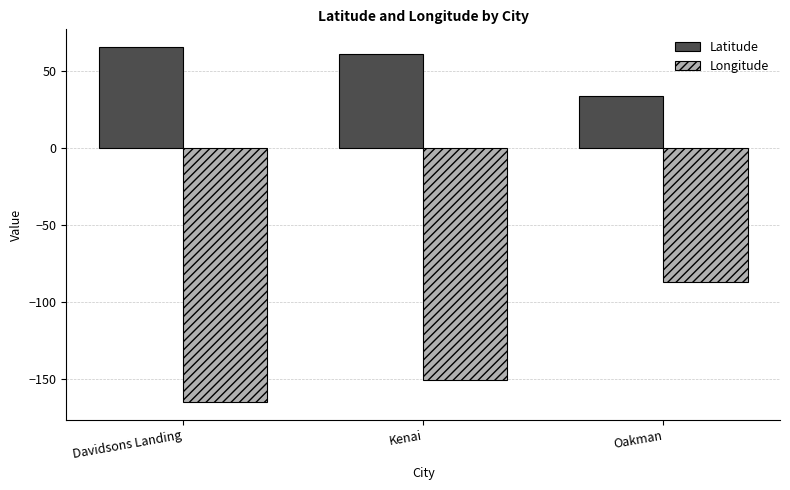

Reading left to right, list all the values displayed in this chart.

Latitude: Davidsons Landing=65.2	Kenai=60.6	Oakman=33.7
Longitude: Davidsons Landing=-165.3	Kenai=-151.3	Oakman=-87.4